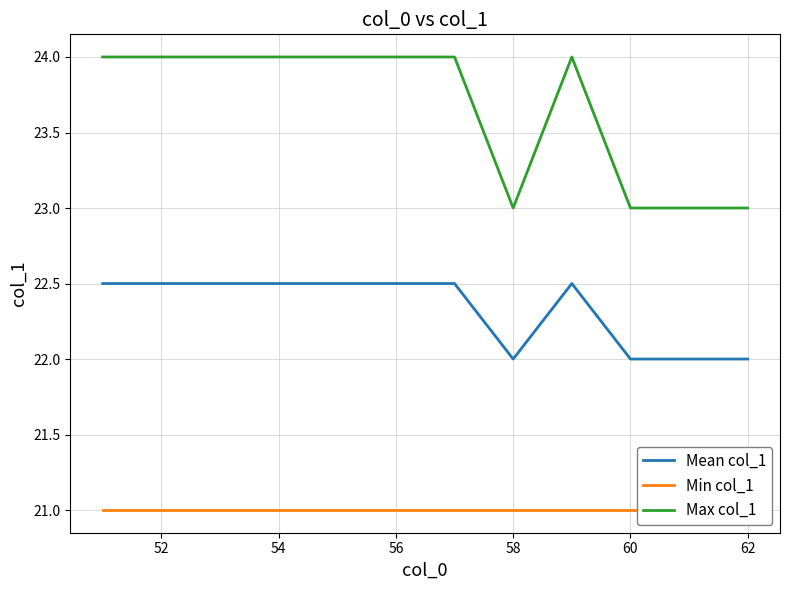

What is the lowest value of the Max col_1 series?

23.0